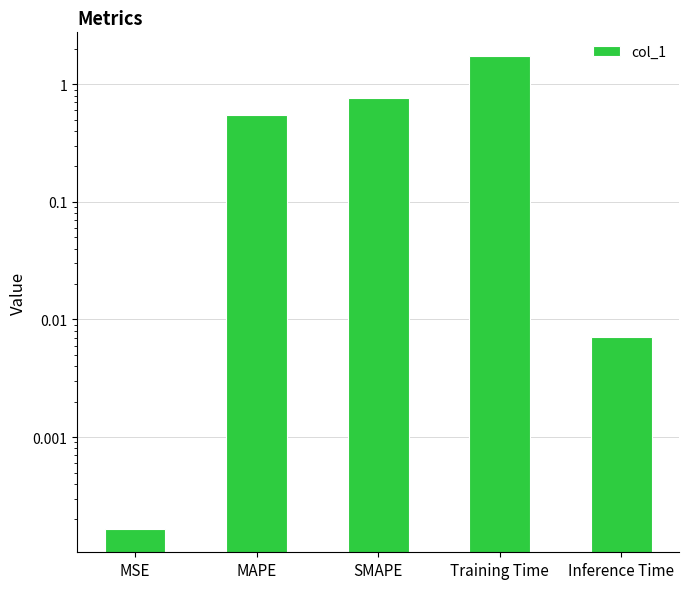

Rank the categories by value from highest to lowest.

Training Time, SMAPE, MAPE, Inference Time, MSE